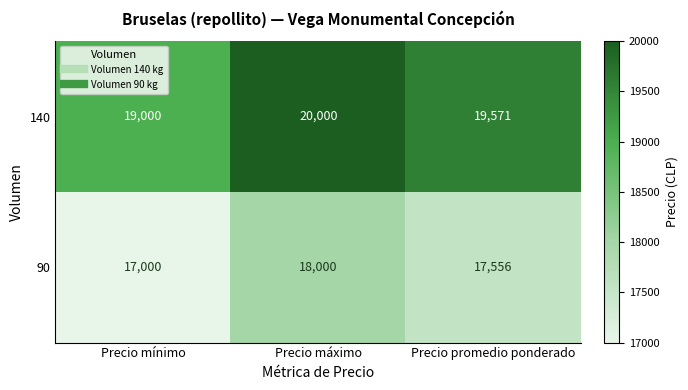

What is the sum of all 140 values?

58571